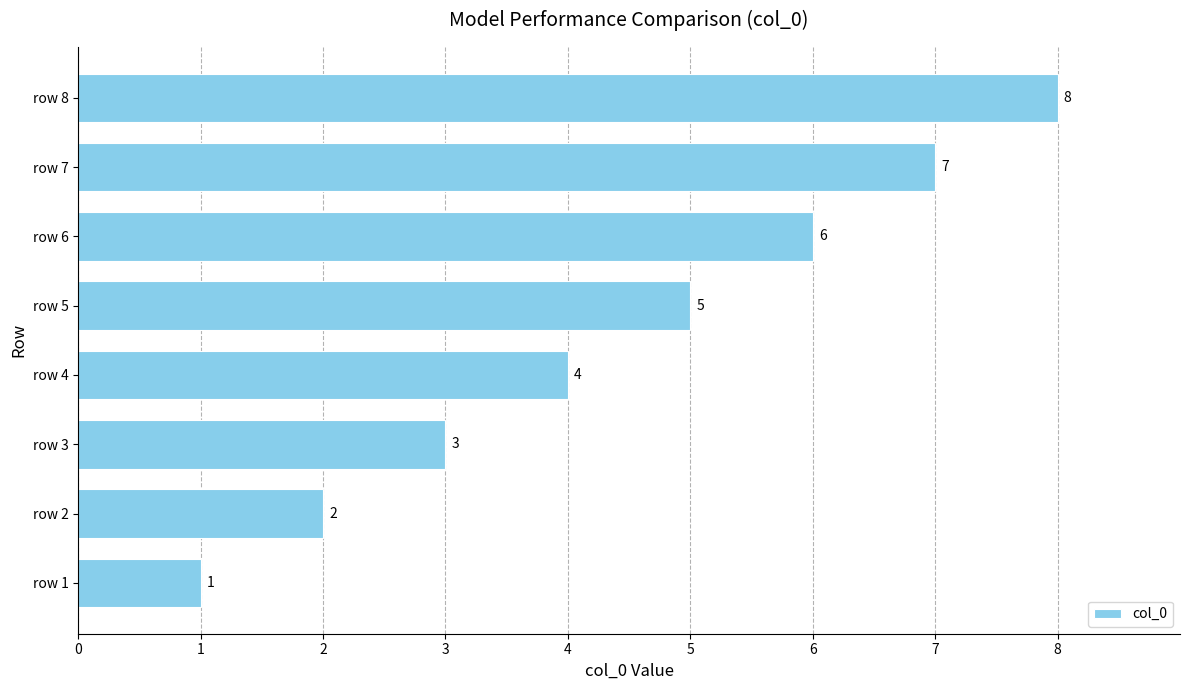

Count the number of data series in this chart.

1